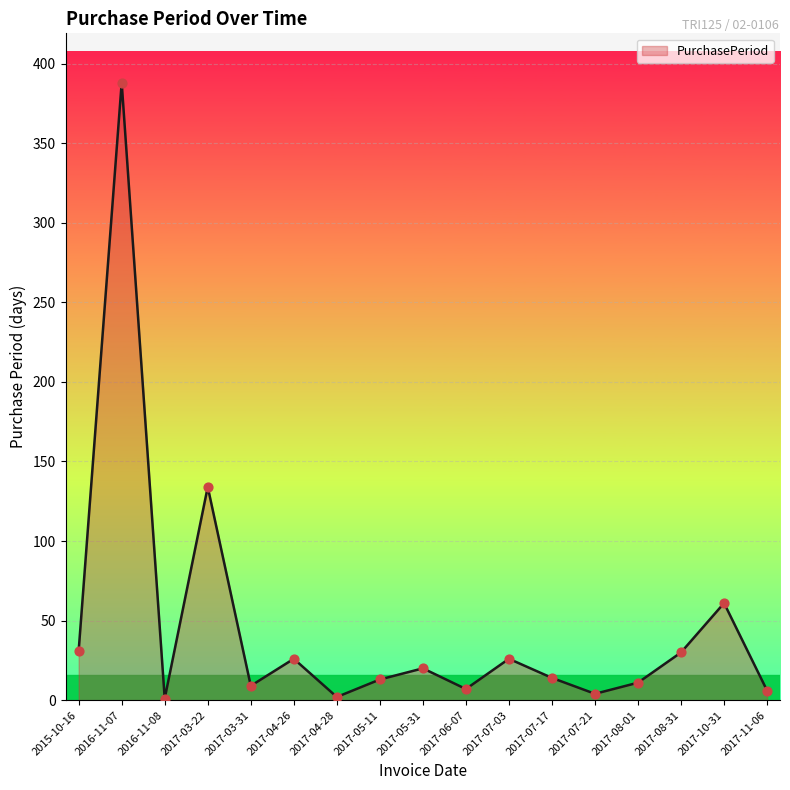

Between 2017-04-26 and 2016-11-08, which is larger?

2017-04-26